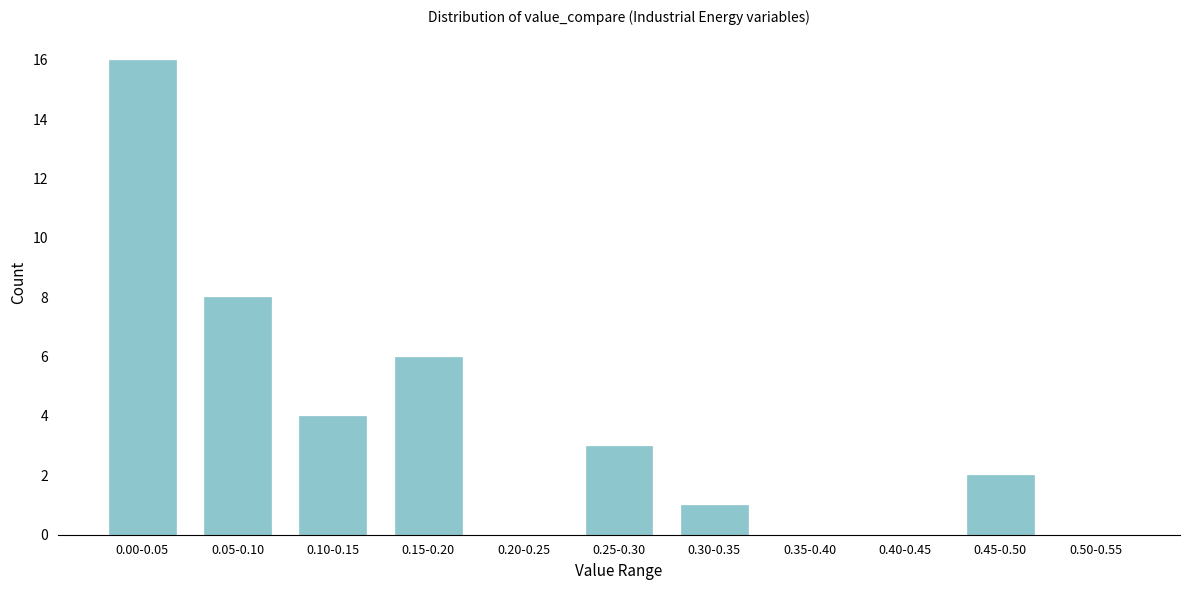

Reading left to right, list all the values displayed in this chart.

0.00-0.05=16	0.05-0.10=8	0.10-0.15=4	0.15-0.20=6	0.20-0.25=0	0.25-0.30=3	0.30-0.35=1	0.35-0.40=0	0.40-0.45=0	0.45-0.50=2	0.50-0.55=0